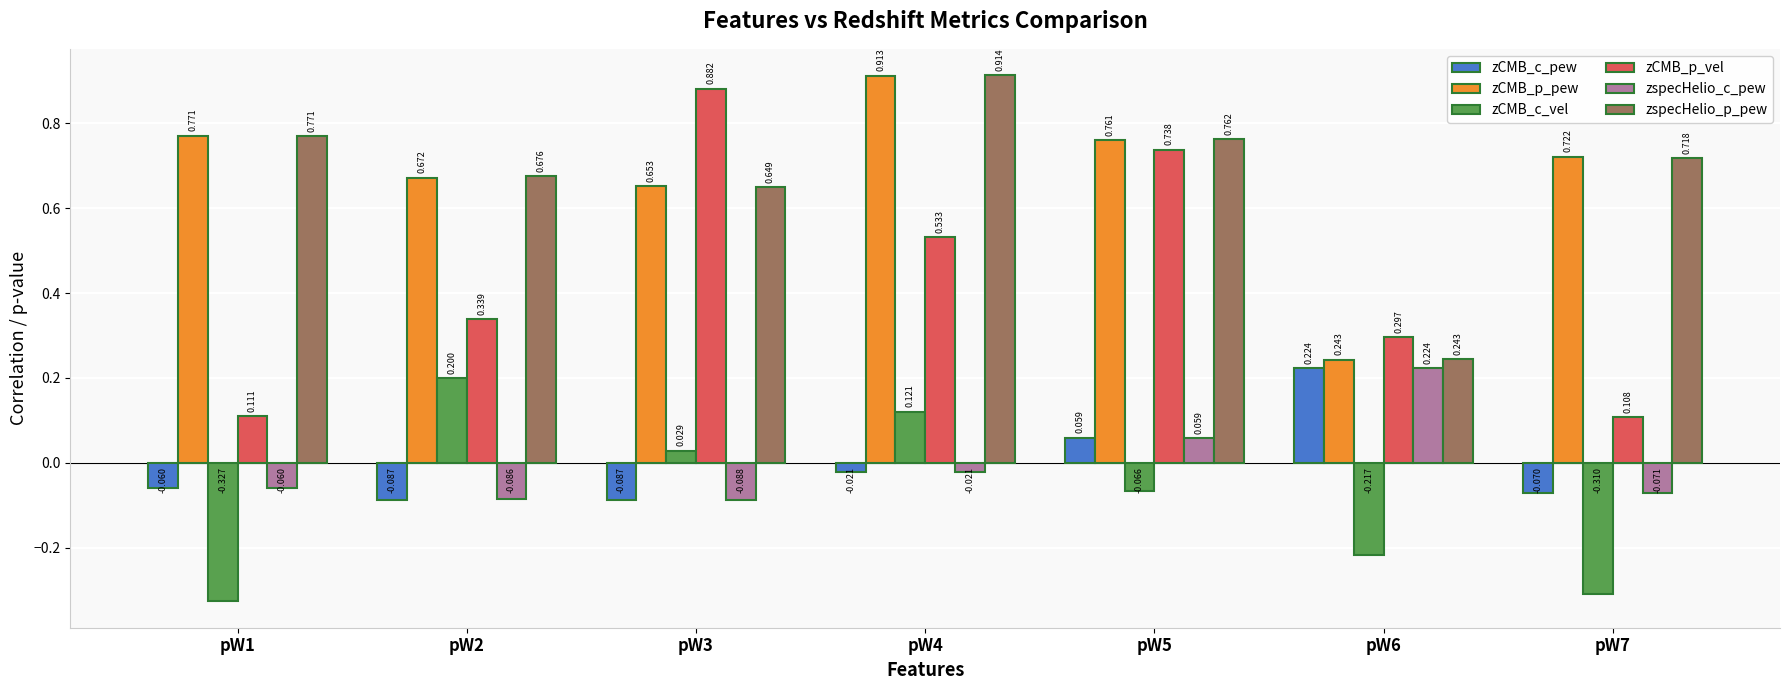

Which series has the largest range (max minus min)?

zCMB_p_vel